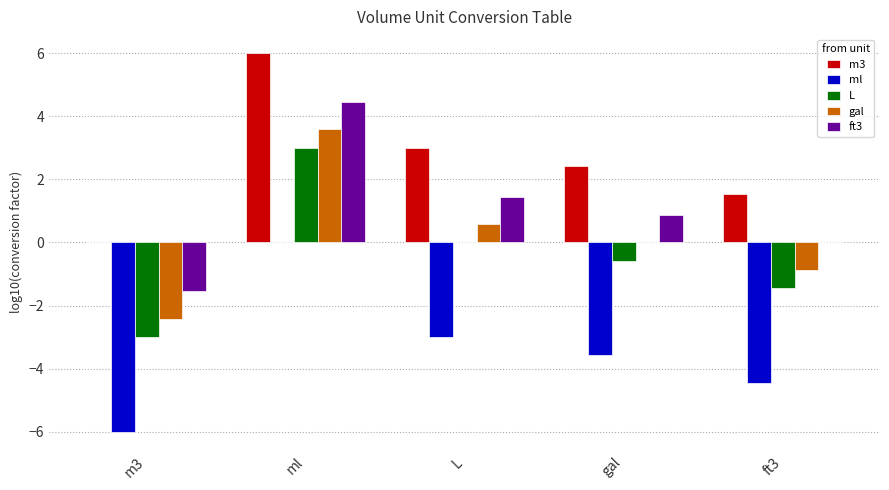

Read the gal value at ml.

3.6